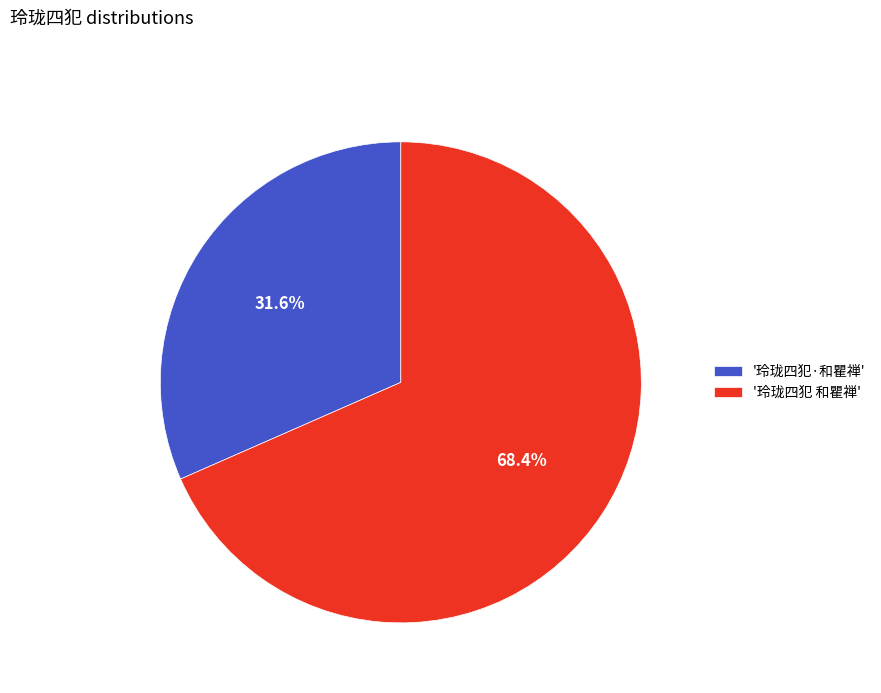

Is there a majority slice in this chart?

Yes